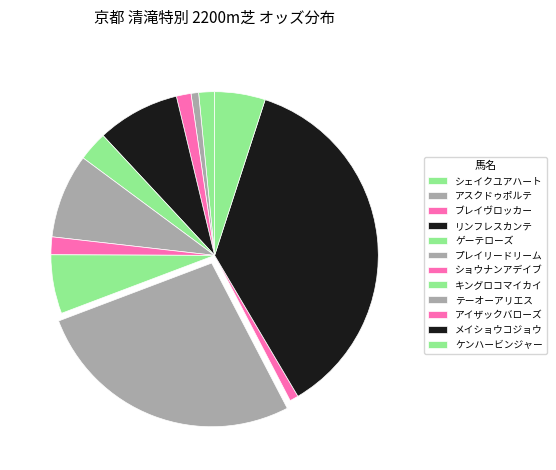

Does アスクドゥポルテ represent more than half of the total?

No